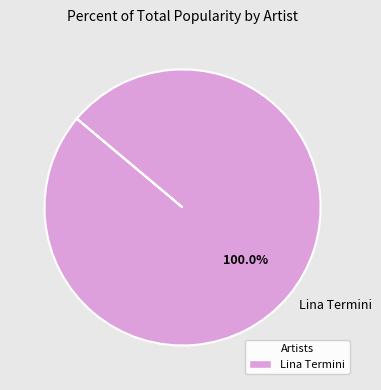

Rank the categories by value from highest to lowest.

Lina Termini